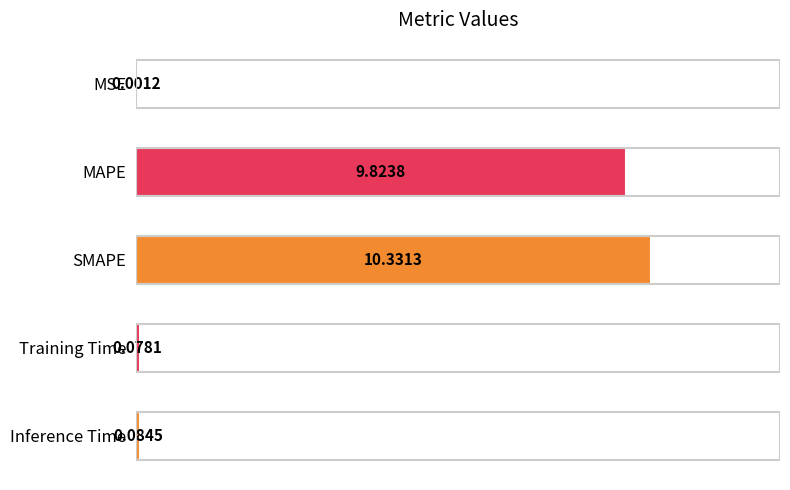

At which category does the chart reach its peak across all series?

SMAPE